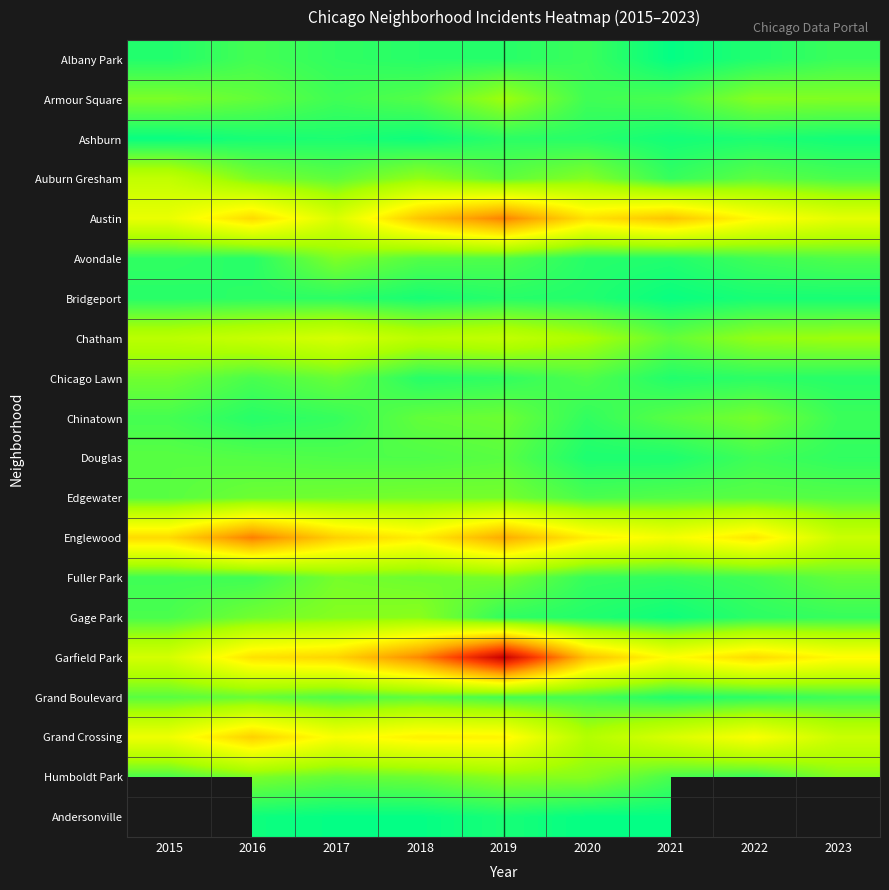

What is the spread (max minus min) of values at 2015?

81.0